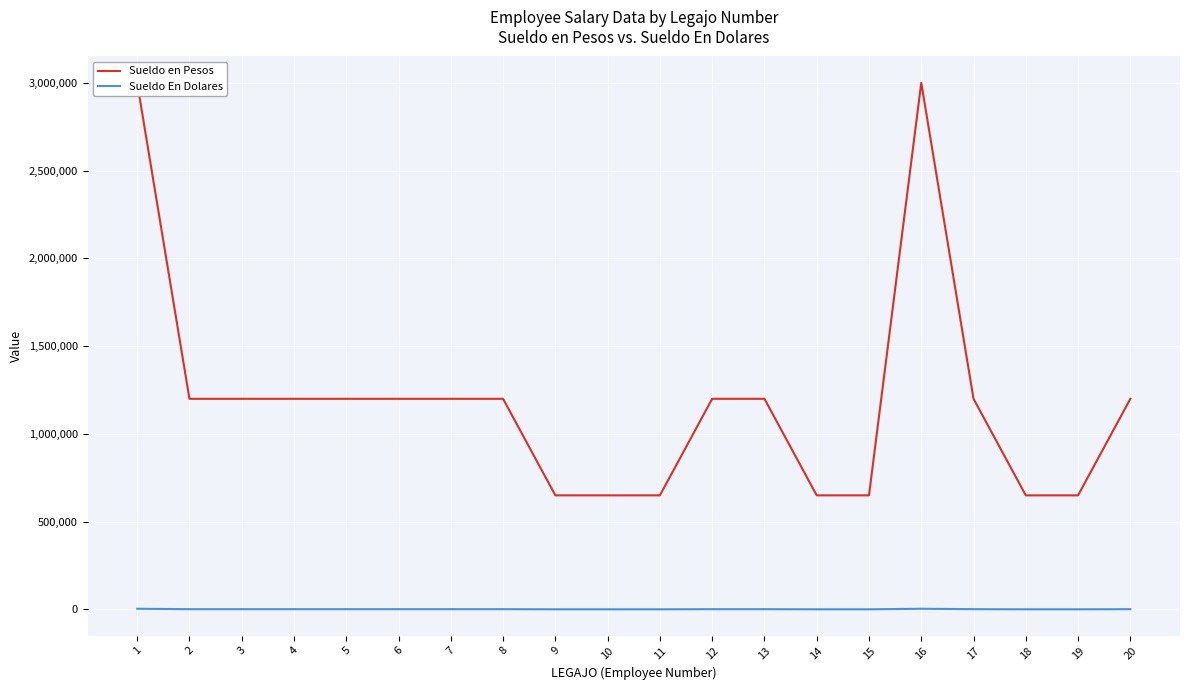

Is the value of Sueldo en Pesos at 13 greater than the value of Sueldo En Dolares at 14?

Yes